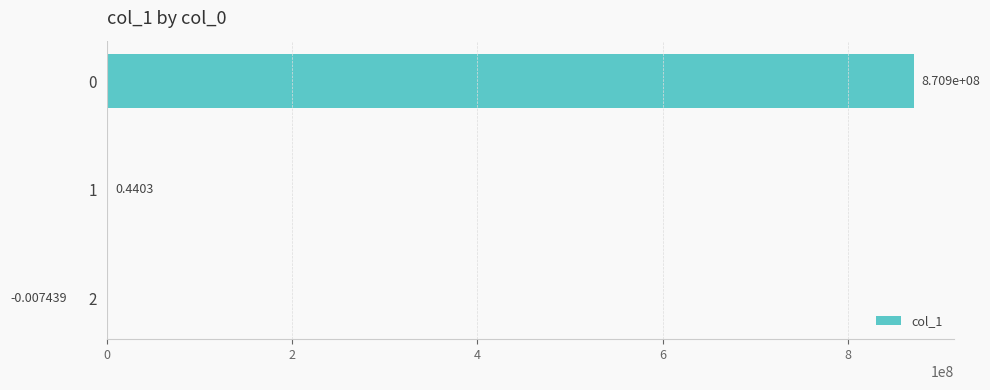

What is the change in value from 0 to 2?

-870866811.8